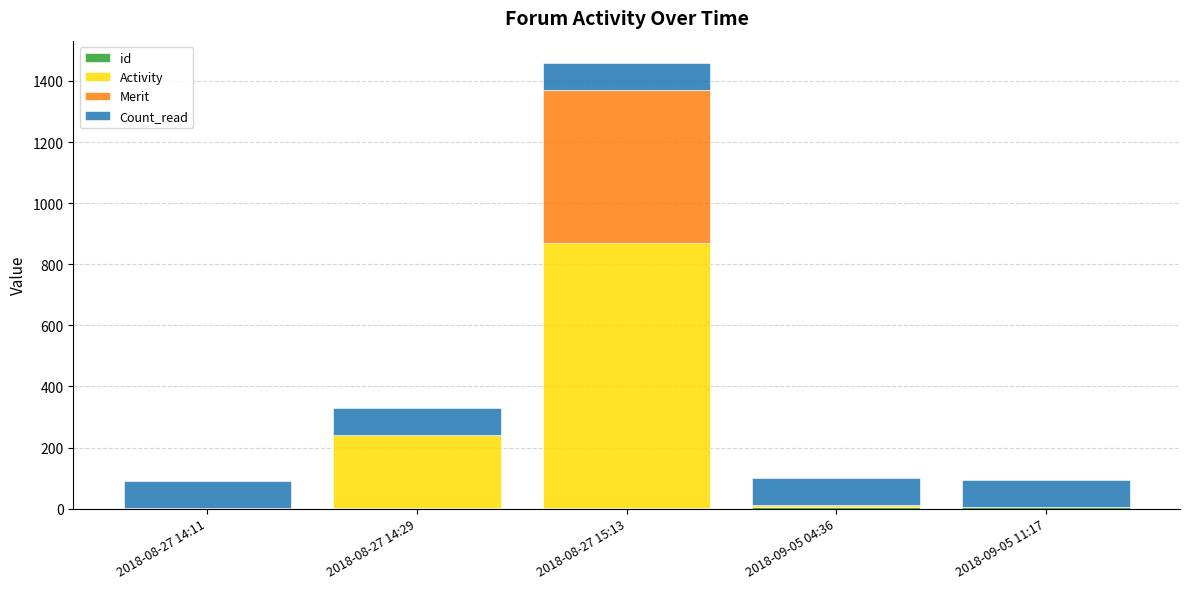

At which category is the sum across all series the highest?

2018-08-27 15:13